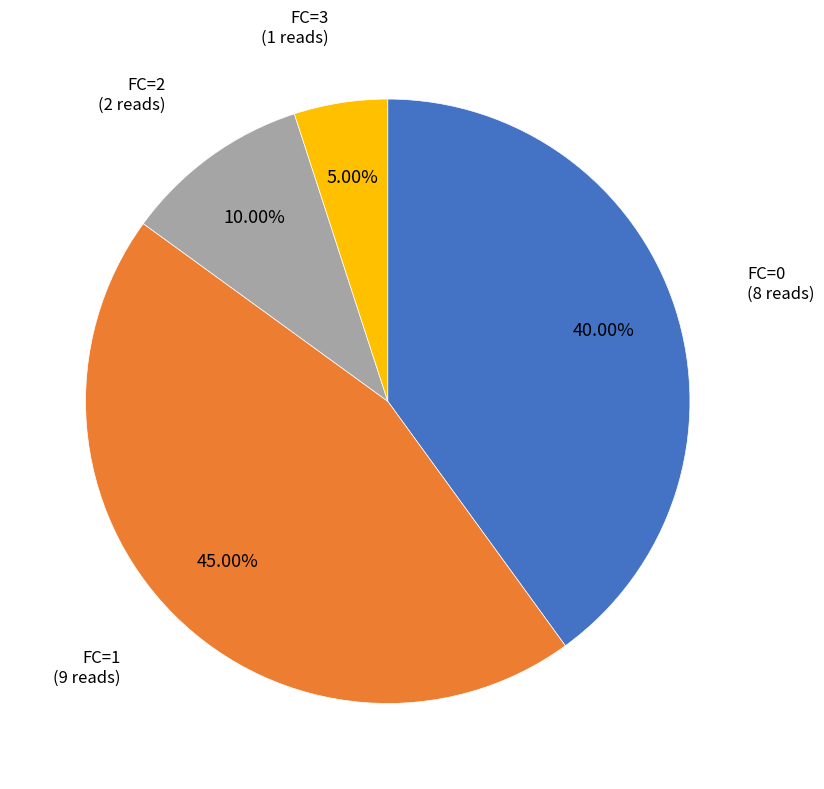

Which category has the biggest portion of the pie?

FC=1